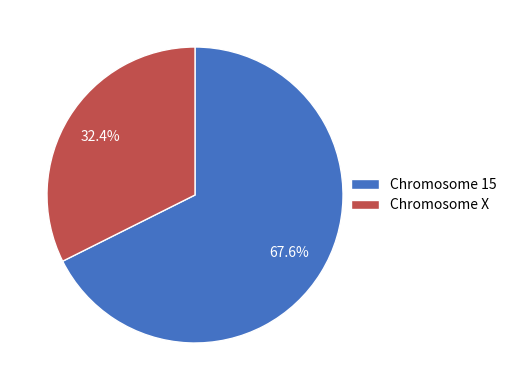

What is the majority slice?

Chromosome 15